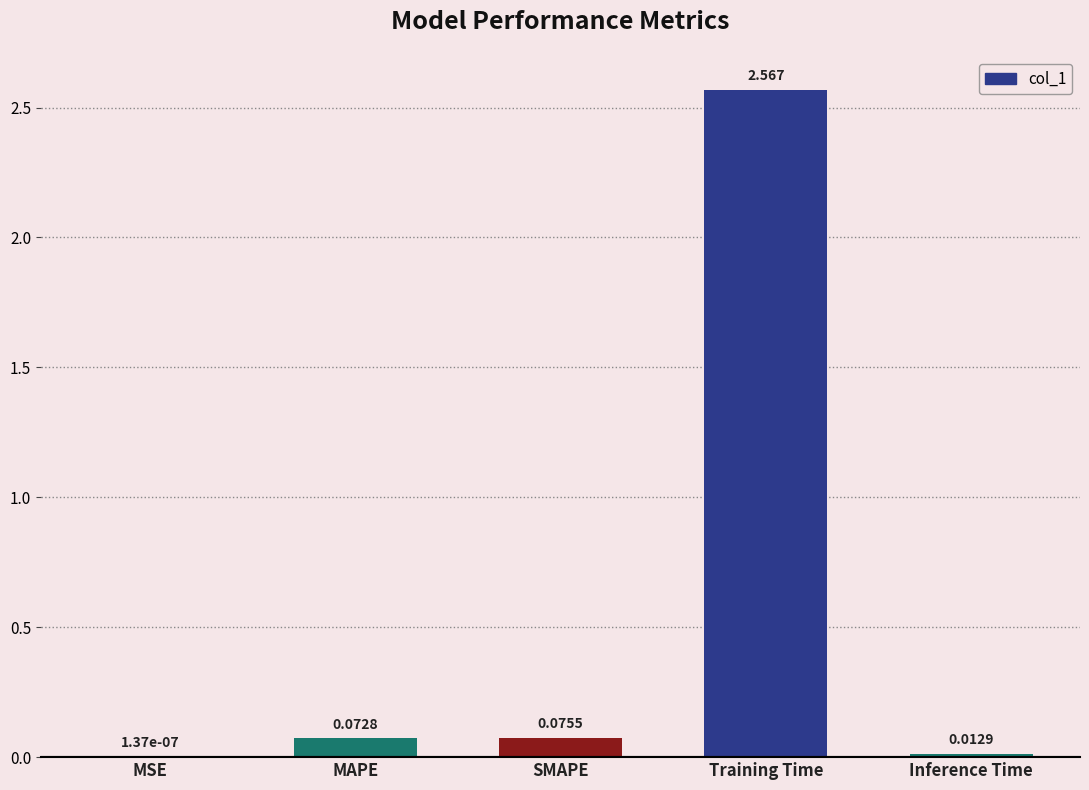

Which label corresponds to the largest value in the chart?

Training Time